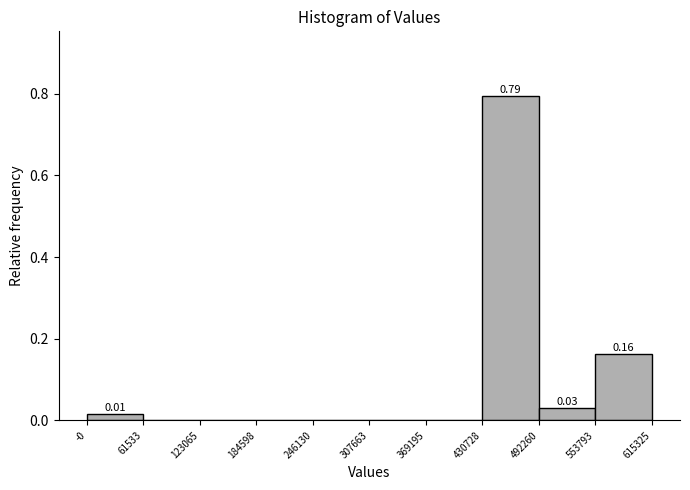

Over which range of the x-axis is the bar tallest?

430728 to 492260